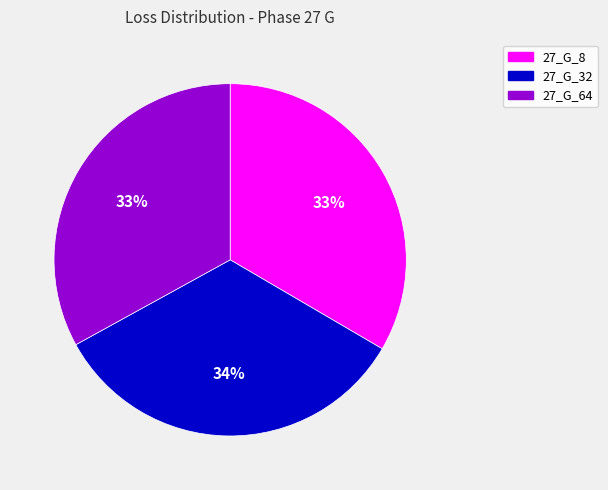

Do 27_G_8 and 27_G_64 together represent more than half of the pie?

Yes